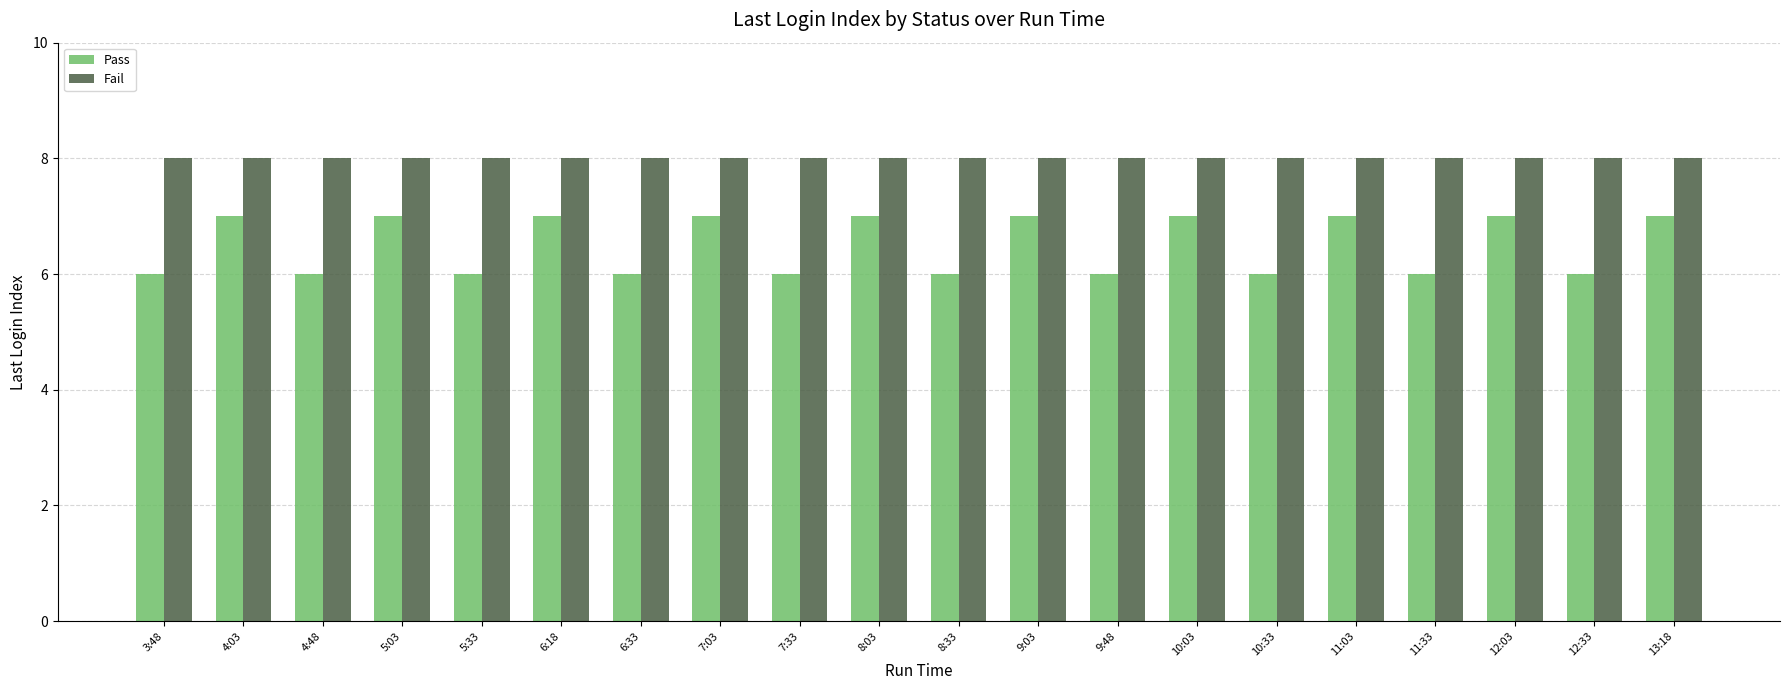

The value of Fail at 7:03 is 8. True or false?

True